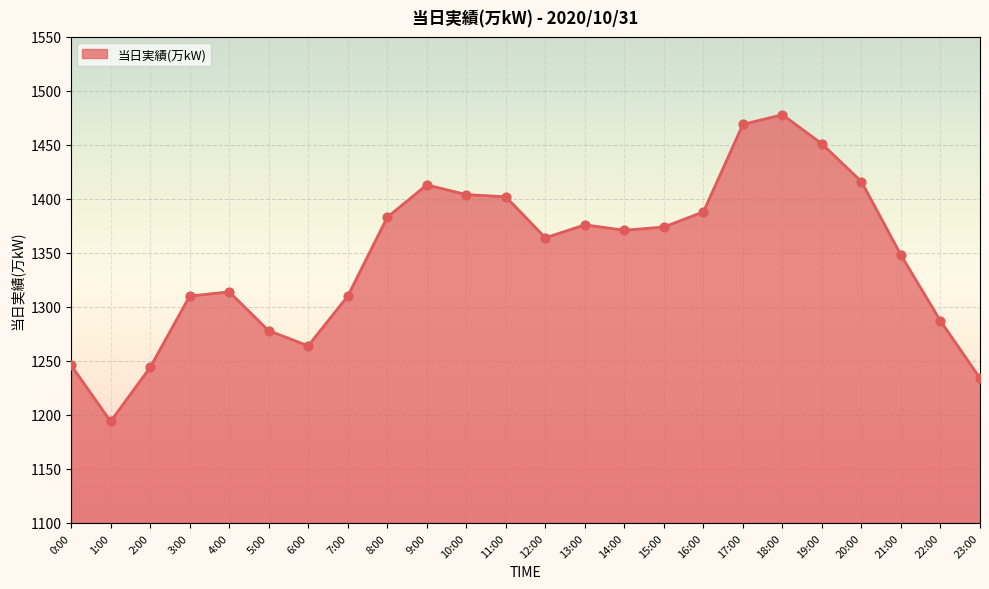

Between 7:00 and 18:00, which is larger?

18:00